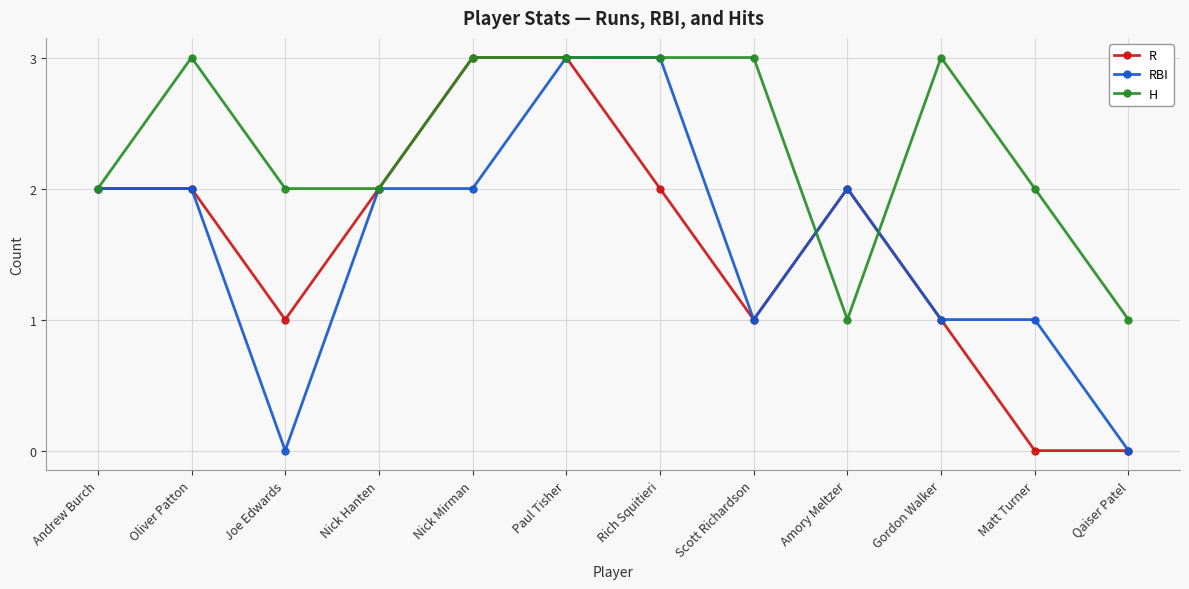

What value does the H series have at Paul Tisher?

3